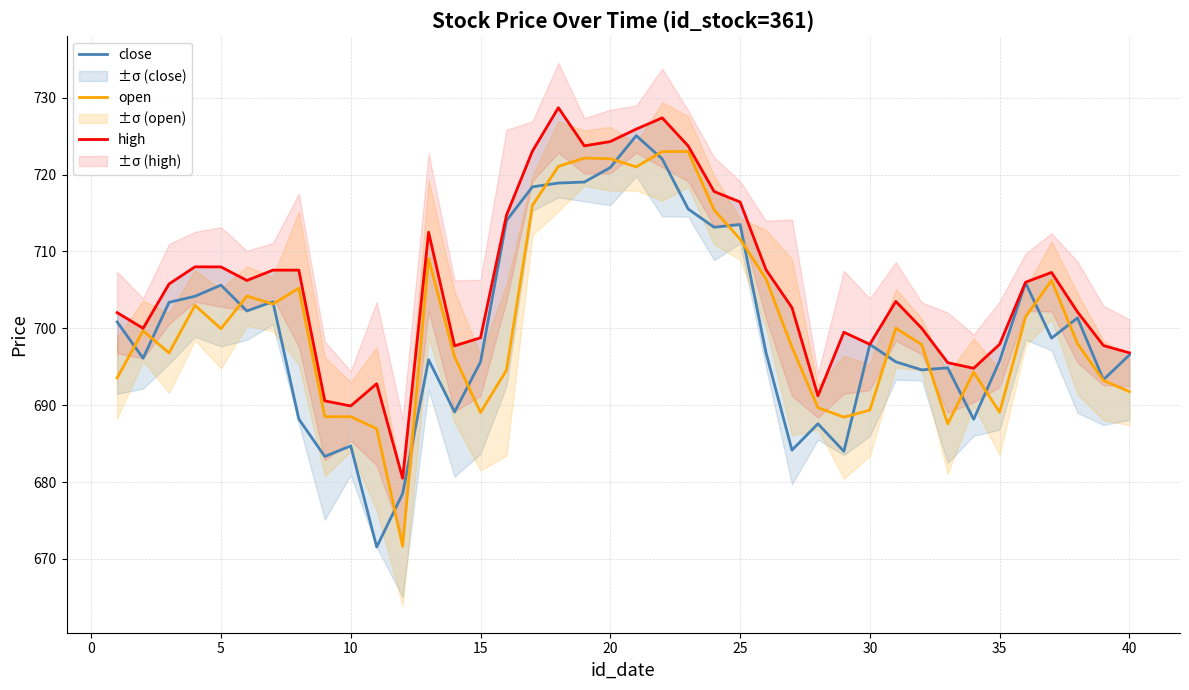

Is it true that close equals 695.6 at 15?

True